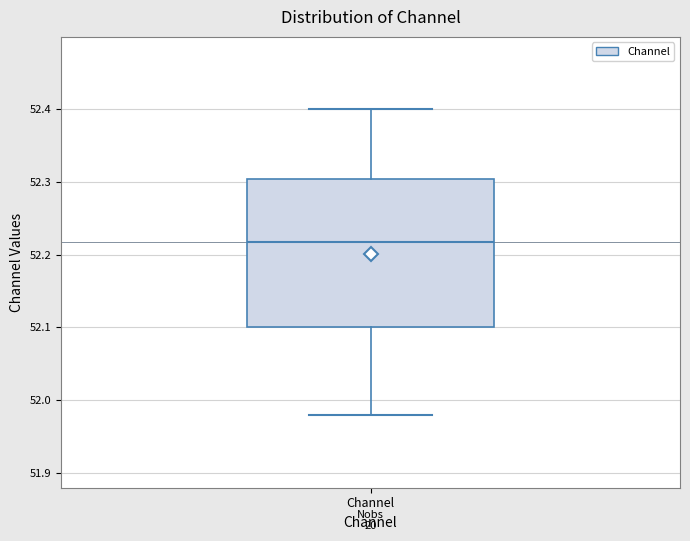

Transcribe this box plot: give where the median line is, the range the box spans, and where the two whiskers end, as read against the y-axis. The values are not printed on the chart, so give them approximately, as read against the axis.

median 52.22, box 52.10 to 52.30, whiskers 51.98 to 52.40